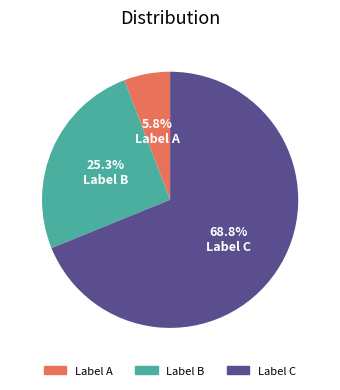

What is the smallest slice in the pie chart?

Label A